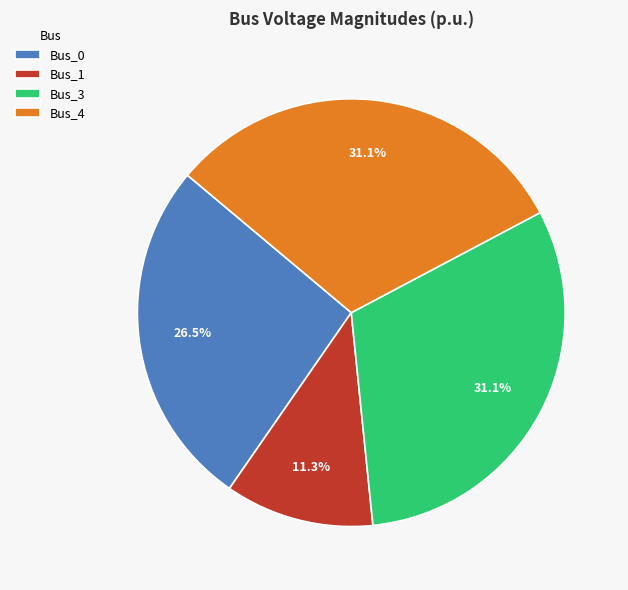

How many slices are in this pie chart?

4